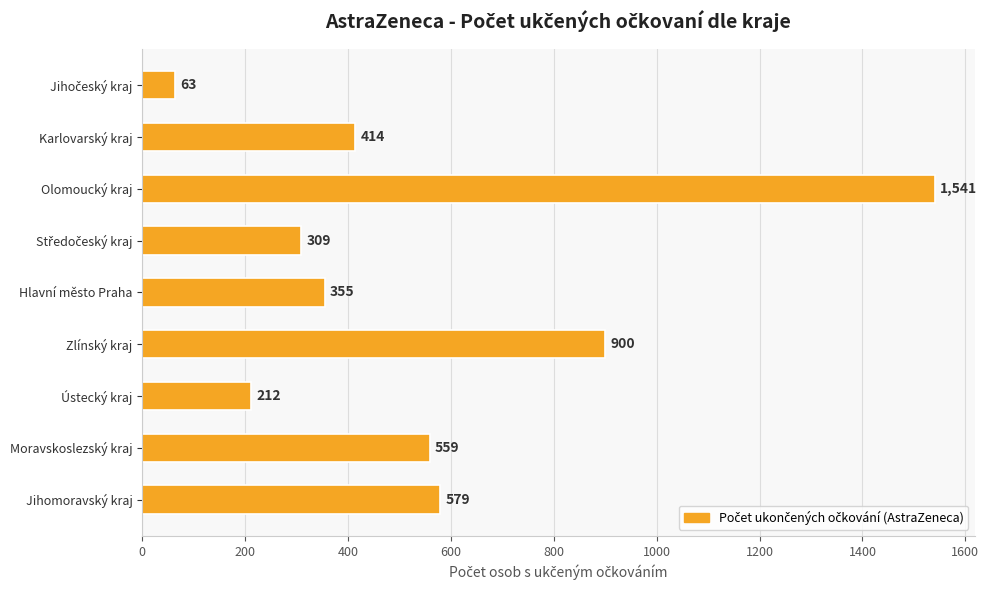

What is the maximum value shown in the chart?

1541